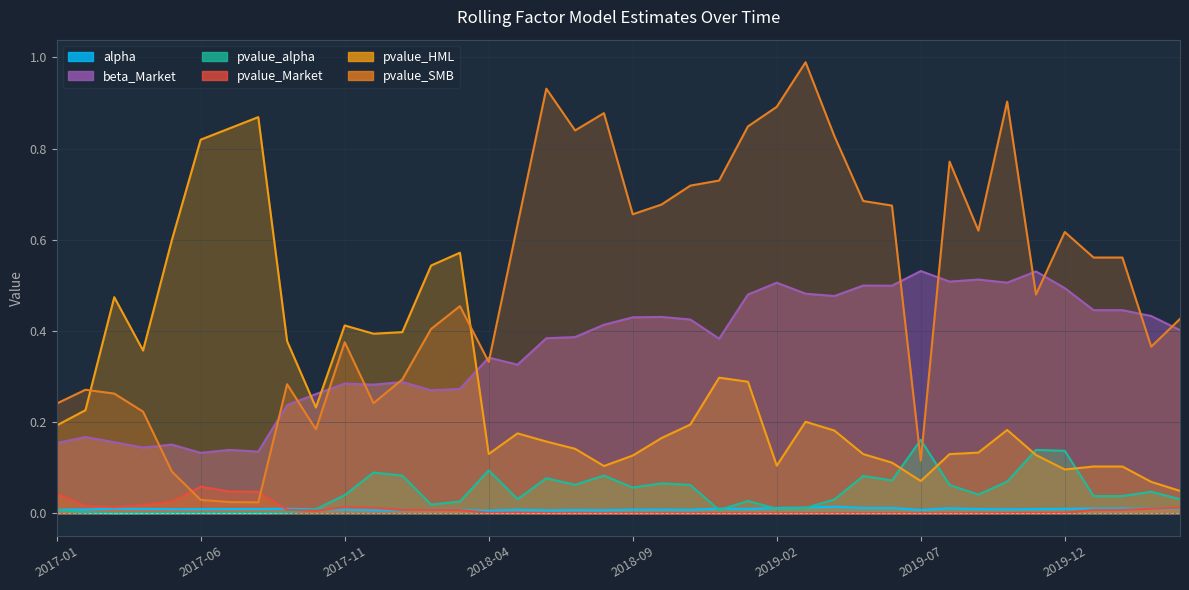

True or false: alpha and beta_Market intersect in this chart.

False